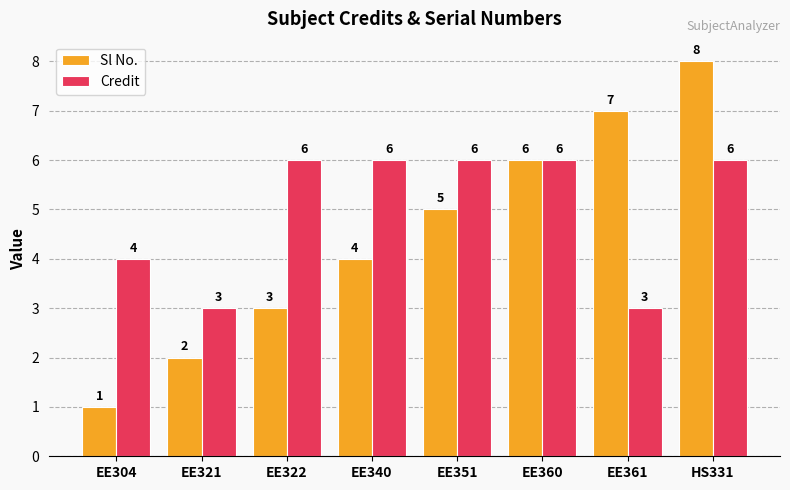

List the labels in order of Sl No. value, smallest first.

EE304, EE321, EE322, EE340, EE351, EE360, EE361, HS331